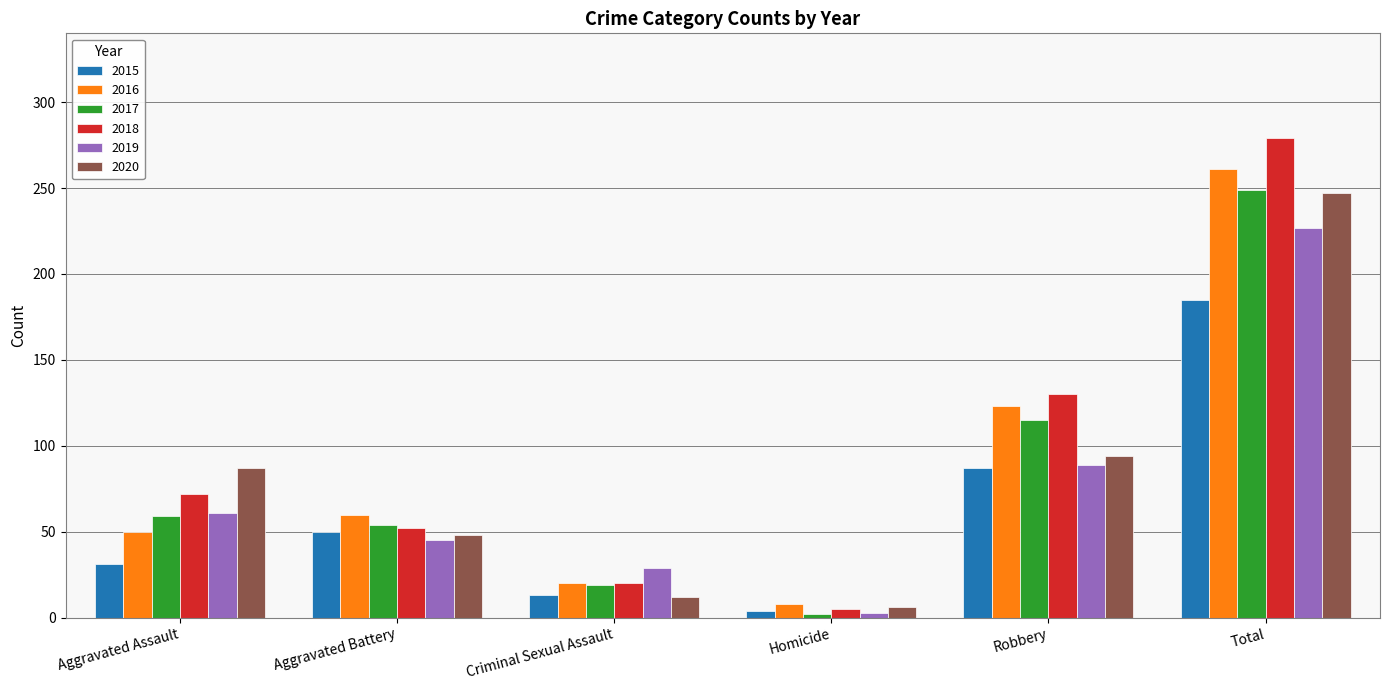

What is the difference between the highest and lowest values at Aggravated Assault?

56